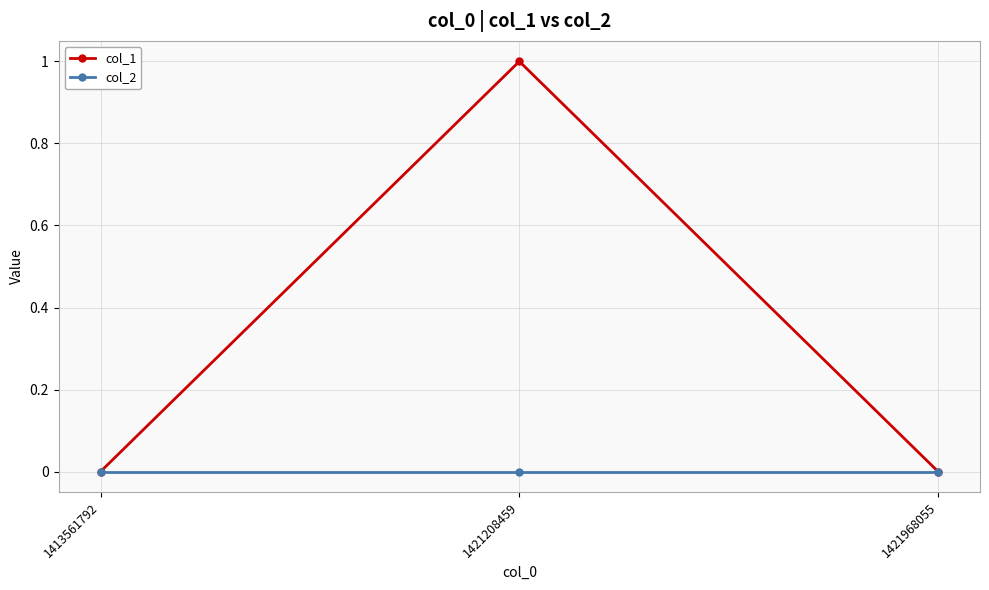

List the series in order of their overall mean, highest first.

col_1, col_2